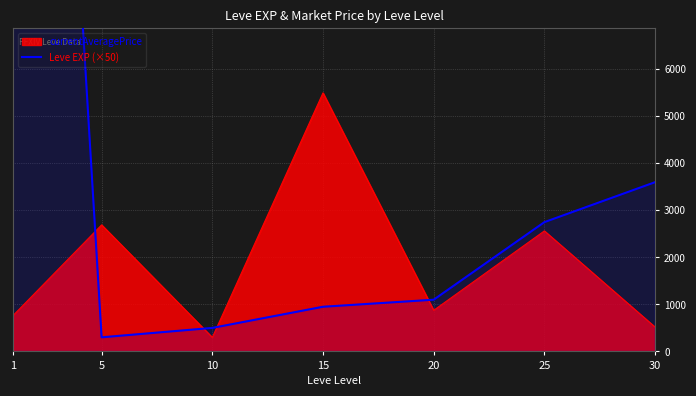

Reading left to right, transcribe all the data shown in this chart.

1=31500	5=300	10=500	15=950	20=1100	25=2750	30=3600